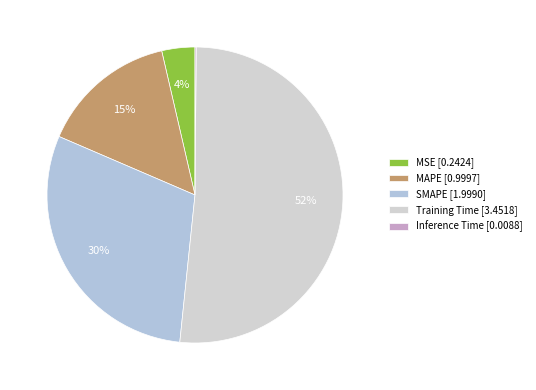

What portion of the pie excludes SMAPE?

70.2%